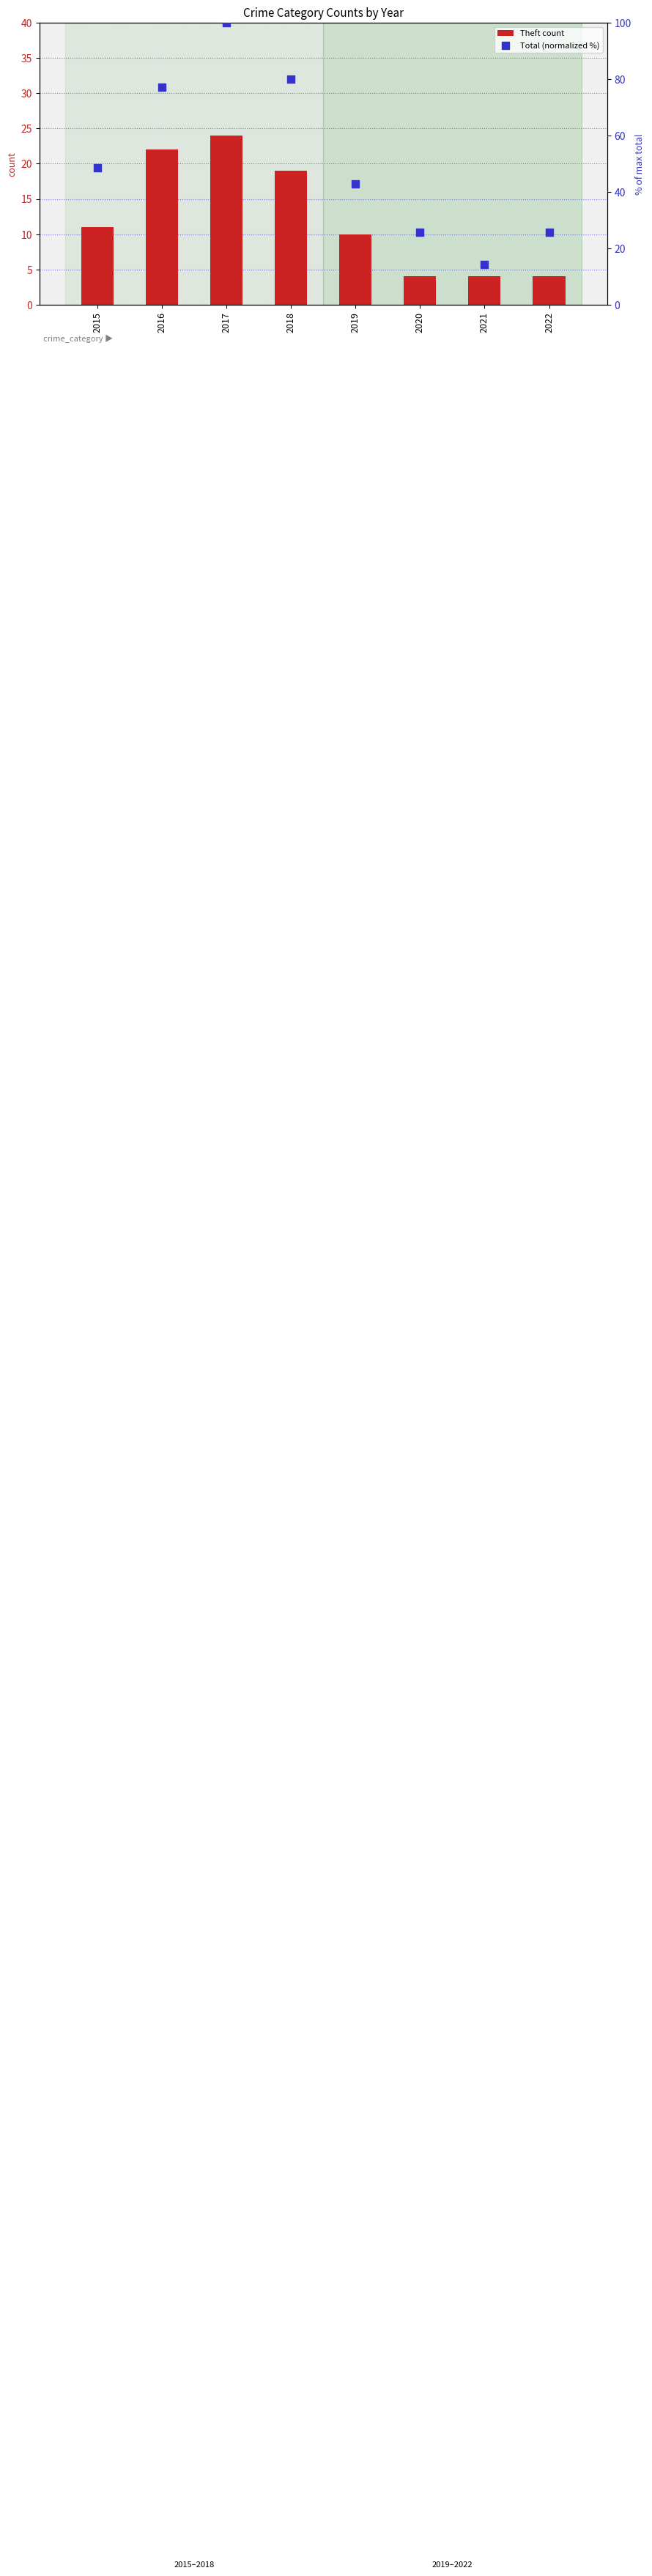

Which series has the largest total across all categories?

Total (normalized %)